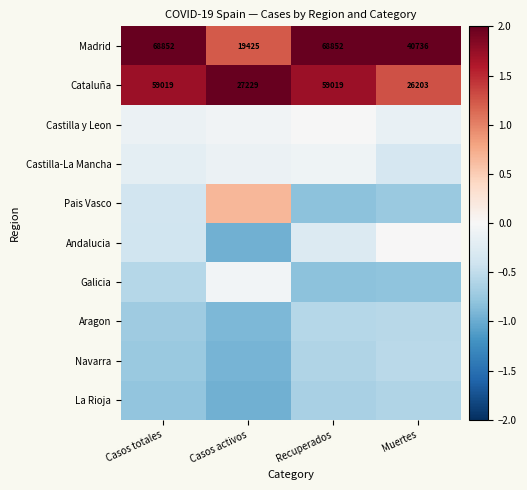

Where is Cataluña nearest to the value 42611?

Casos activos